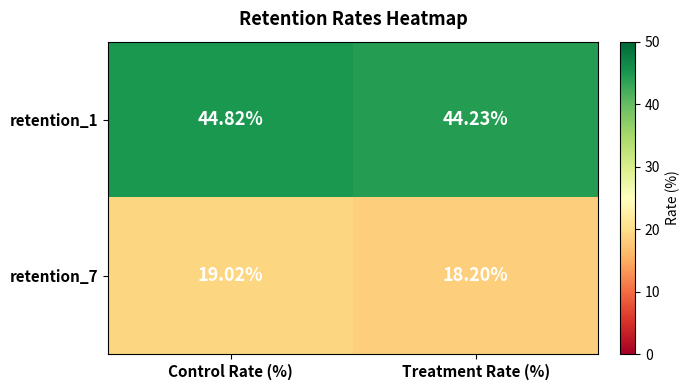

At which category does the chart reach its peak across all series?

Control Rate (%)